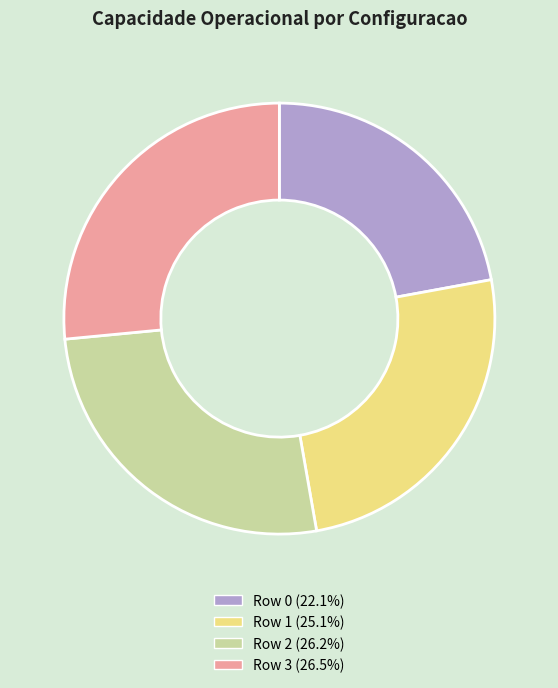

What is the smallest slice in the pie chart?

Row 0